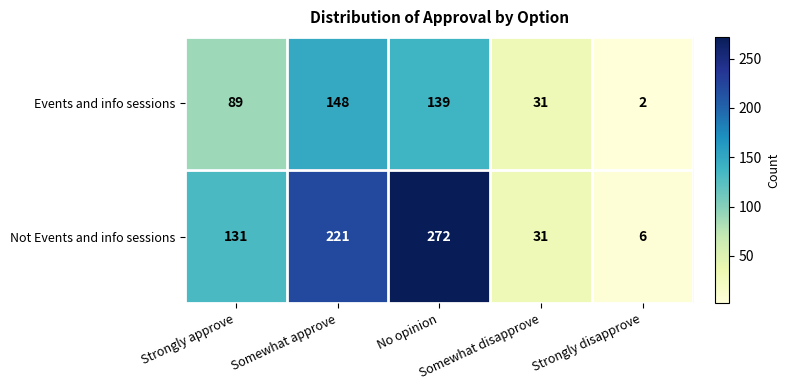

At how many categories does at least one series exceed 113?

3